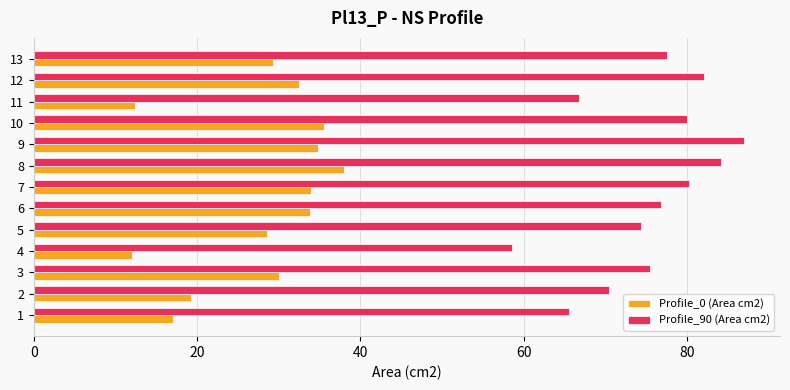

At which category does the chart reach its peak across all series?

9